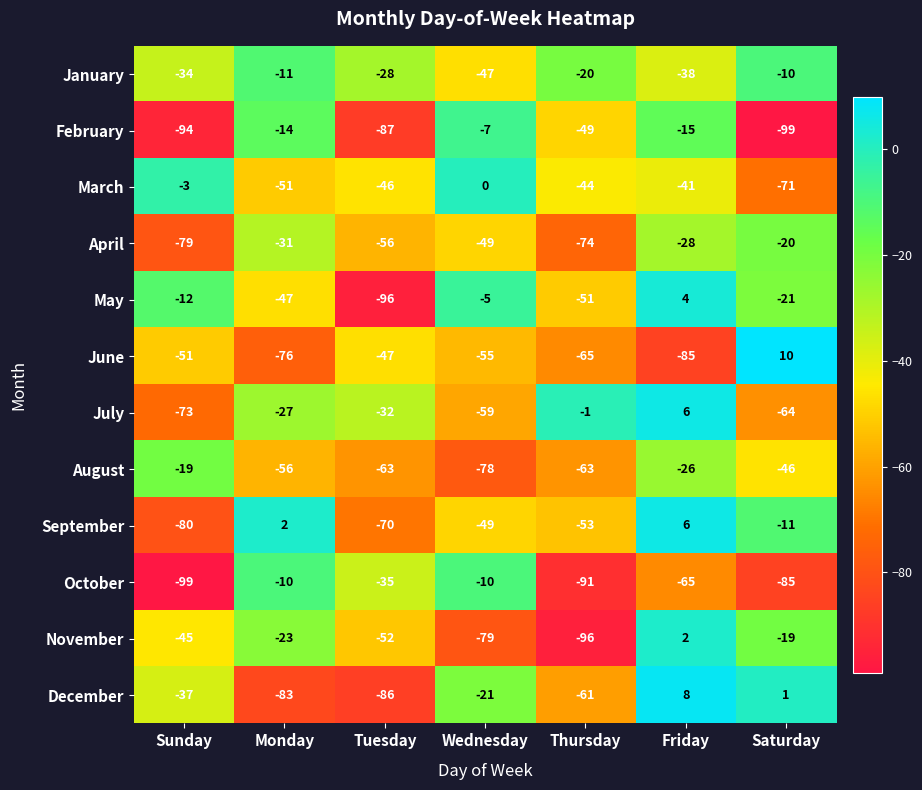

At which label is October closest to -54?

Friday